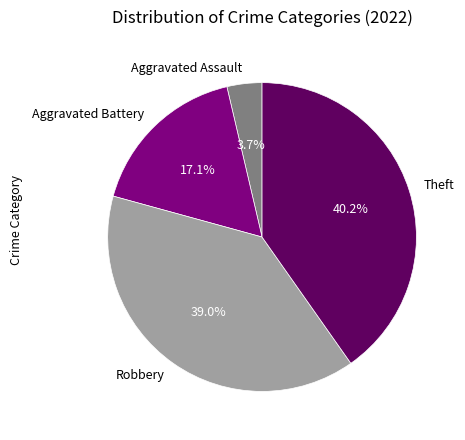

Rank the categories by value from highest to lowest.

Theft, Robbery, Aggravated Battery, Aggravated Assault